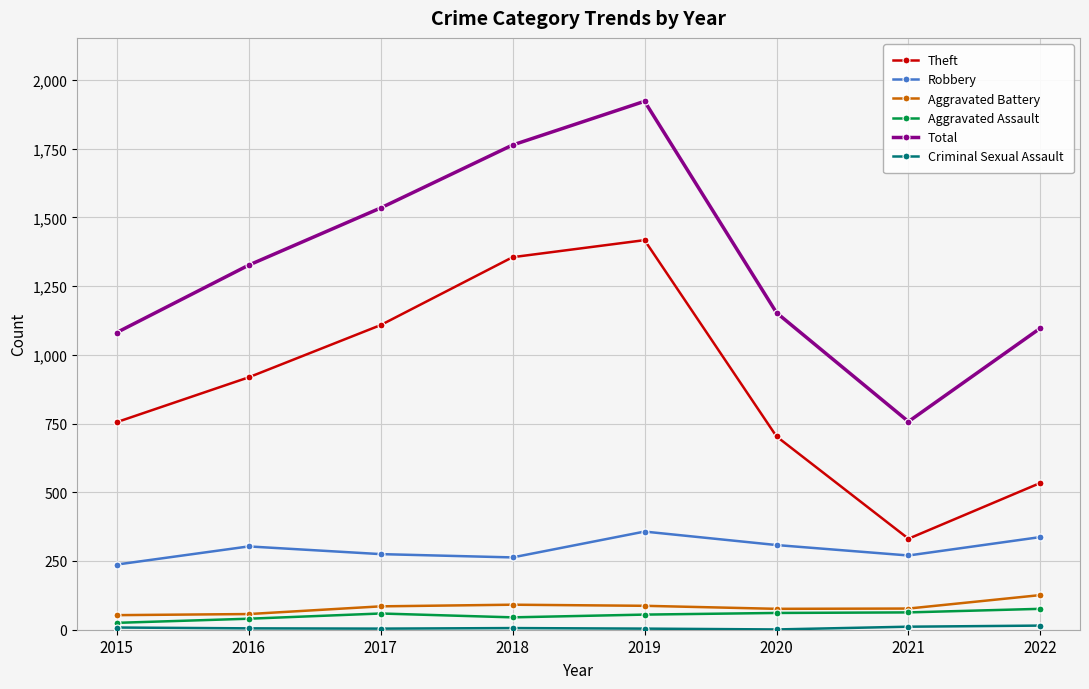

True or false: Aggravated Assault and Robbery intersect in this chart.

False